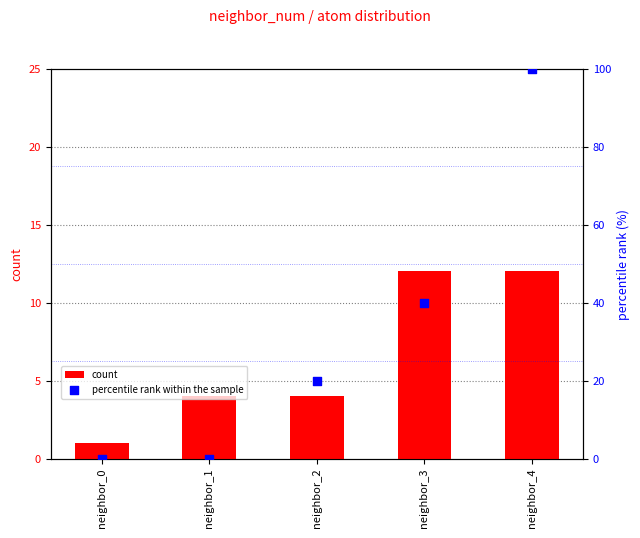

At how many categories does at least one series exceed 2?

4